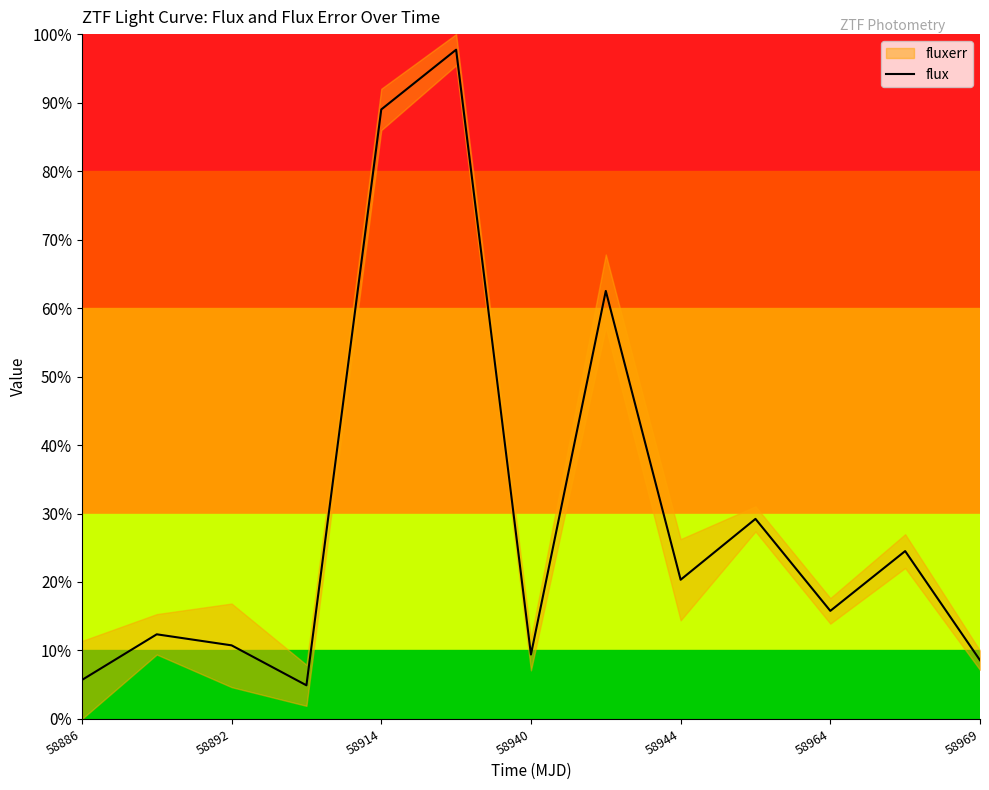

How many data points does each series have?

13